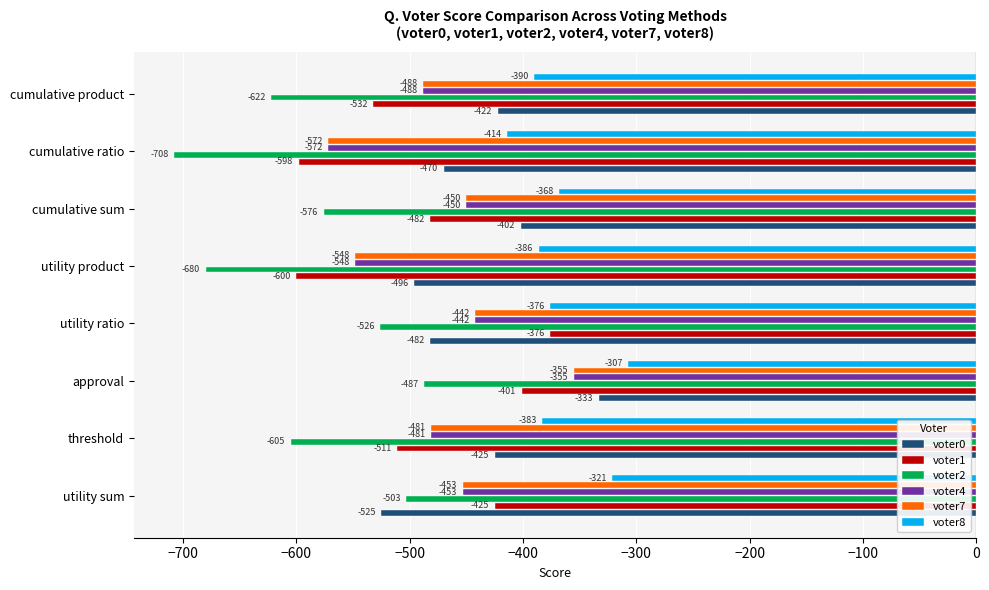

What is the greatest value displayed?

-307